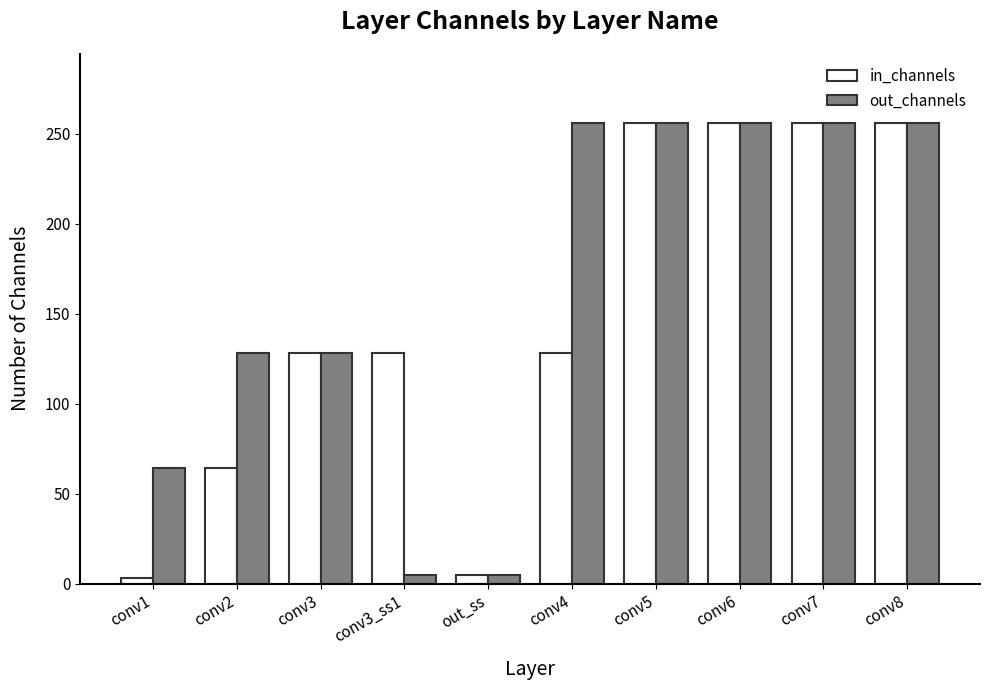

What is the label of the 3rd bar from the left?

conv3